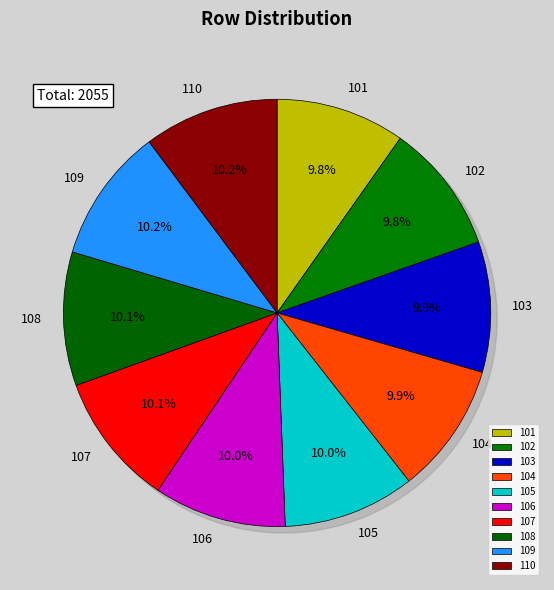

Does 107 account for over 50% of the chart?

No